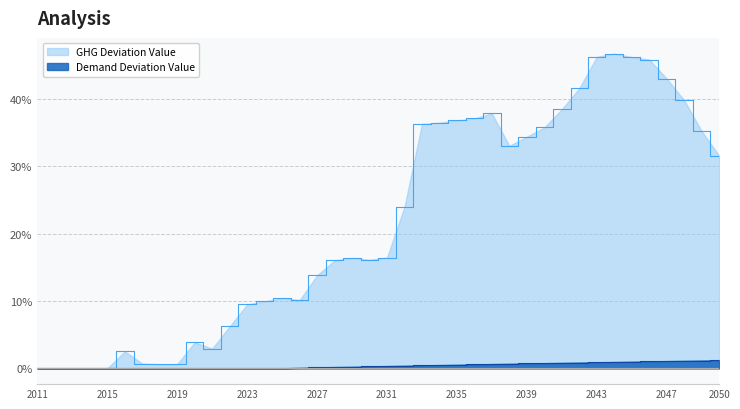

Does the chart have visible grid lines?

Yes